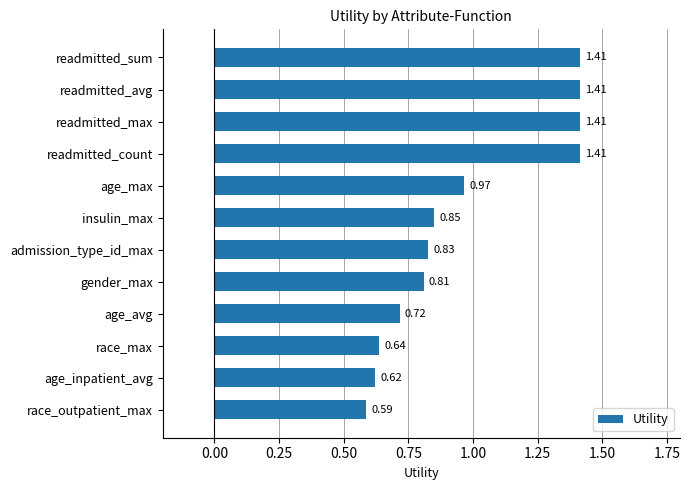

Does the chart contain any negative values?

No